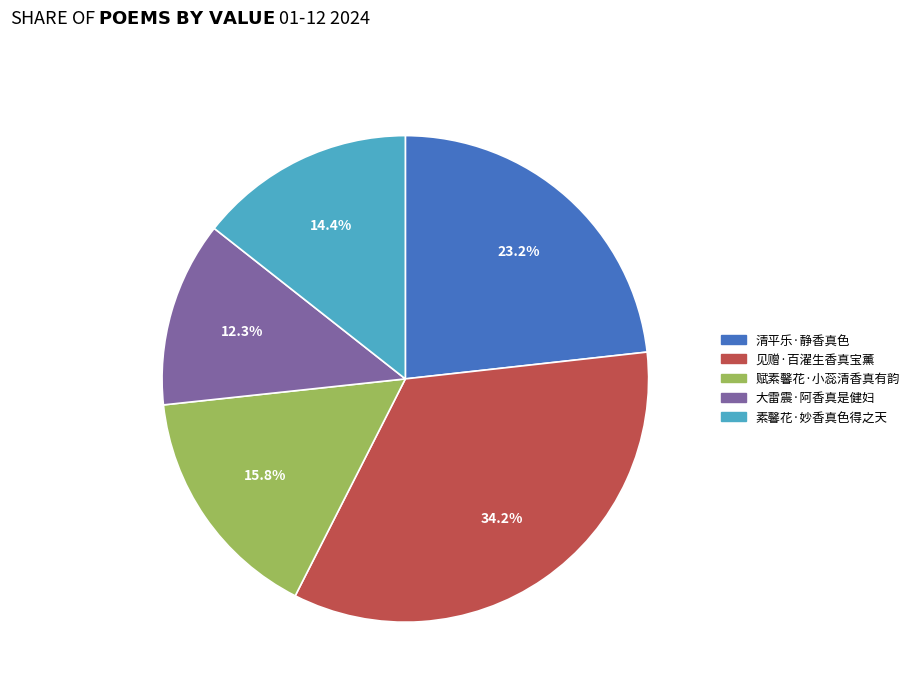

Count the number of slices in the pie.

5